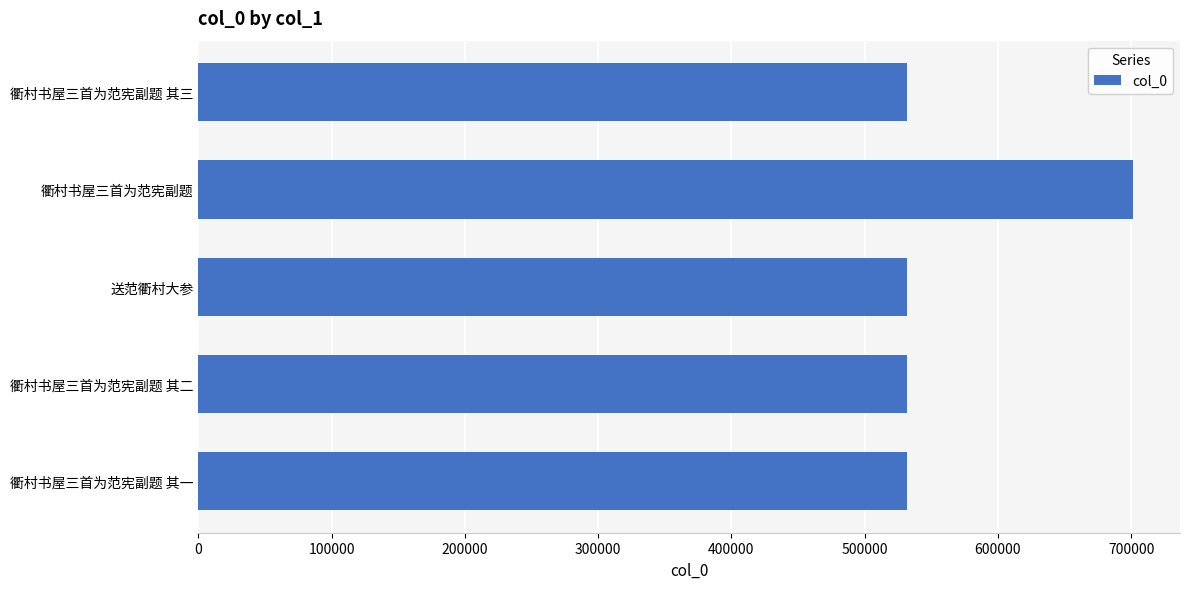

What is the difference between the maximum and minimum values?

169796